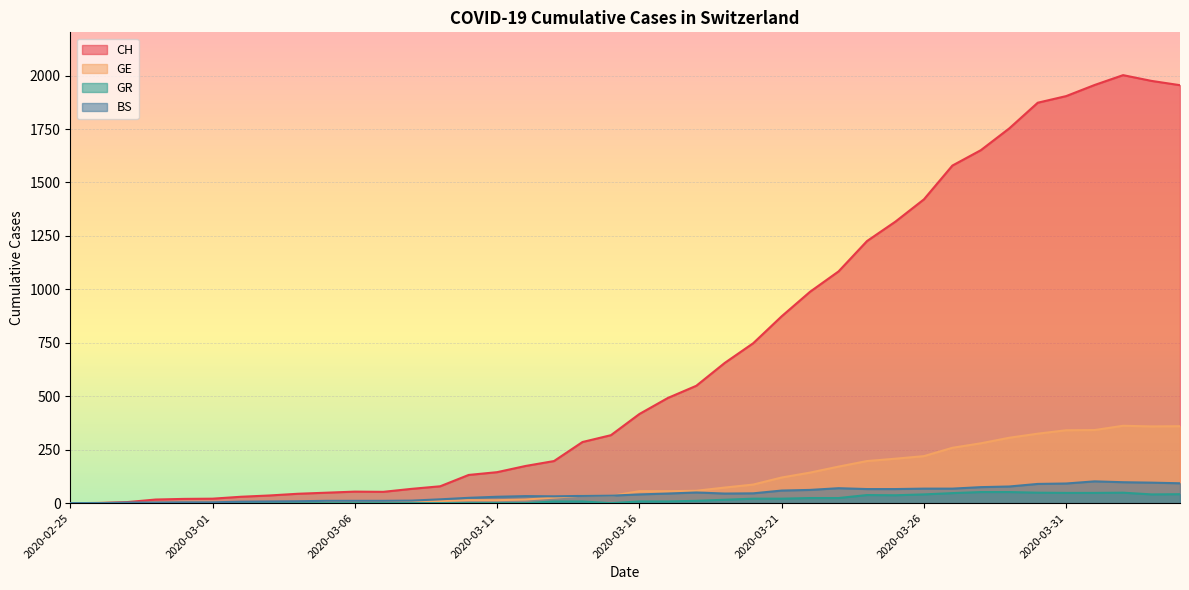

The value of CH at 2020-04-03 is 2921. True or false?

False